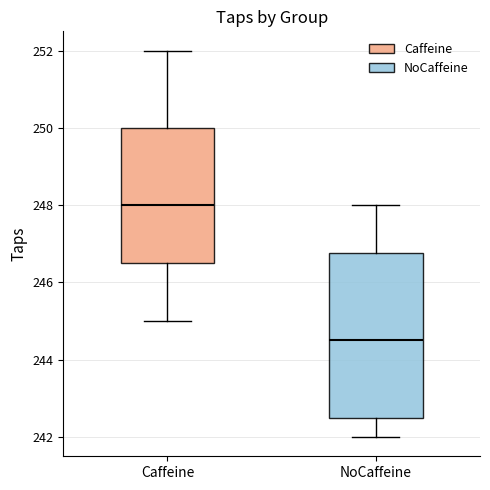

Comparing the boxes themselves (not the whiskers), which one is the tallest?

NoCaffeine